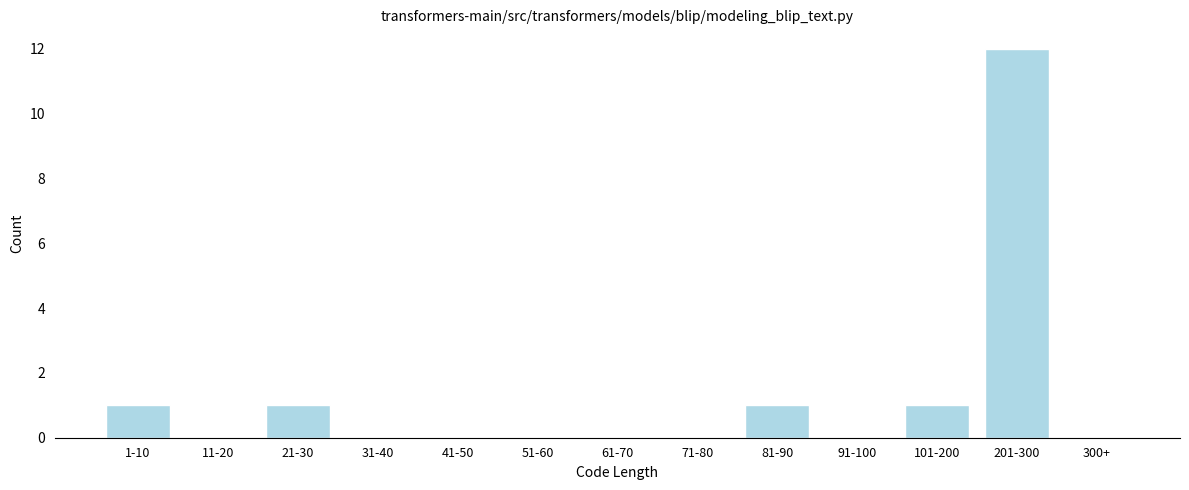

Reading left to right, transcribe all the data shown in this chart.

1-10=1	11-20=0	21-30=1	31-40=0	41-50=0	51-60=0	61-70=0	71-80=0	81-90=1	91-100=0	101-200=1	201-300=12	300+=0